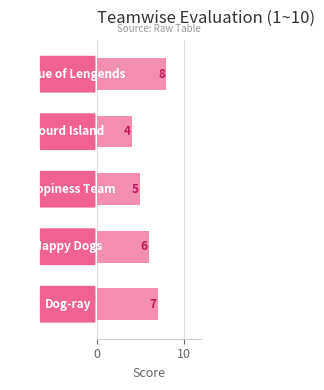

How many values are between 5 and 7?

3